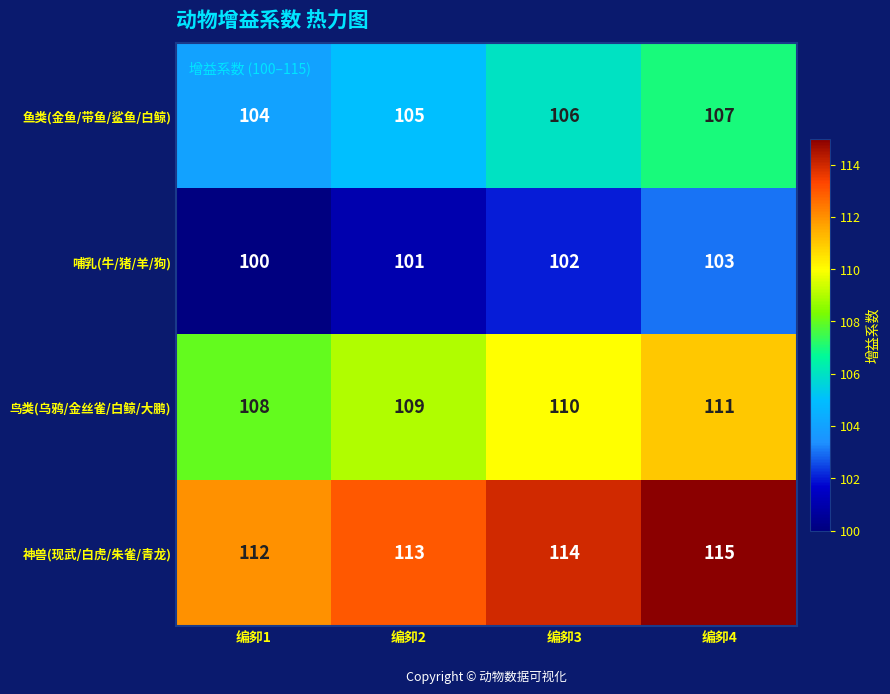

How many data points in 神兽(现武/白虎/朱雀/青龙) are less than 114?

2